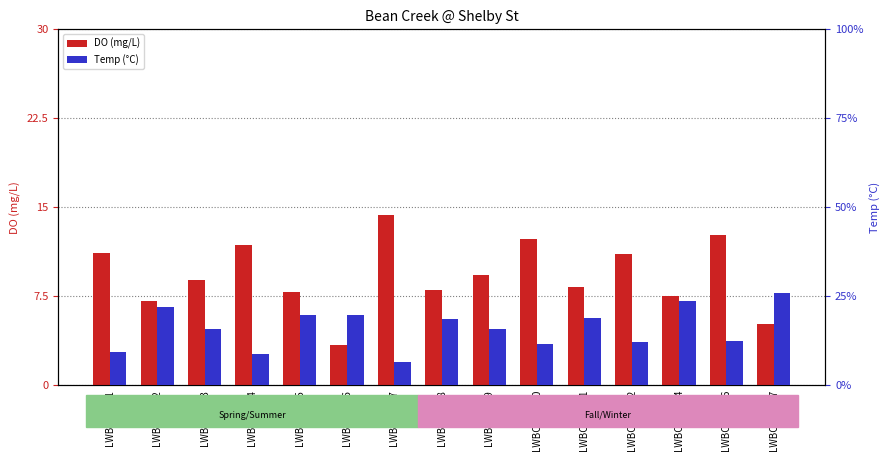

What is the difference between the maximum and minimum values in the Temp series?

19.4